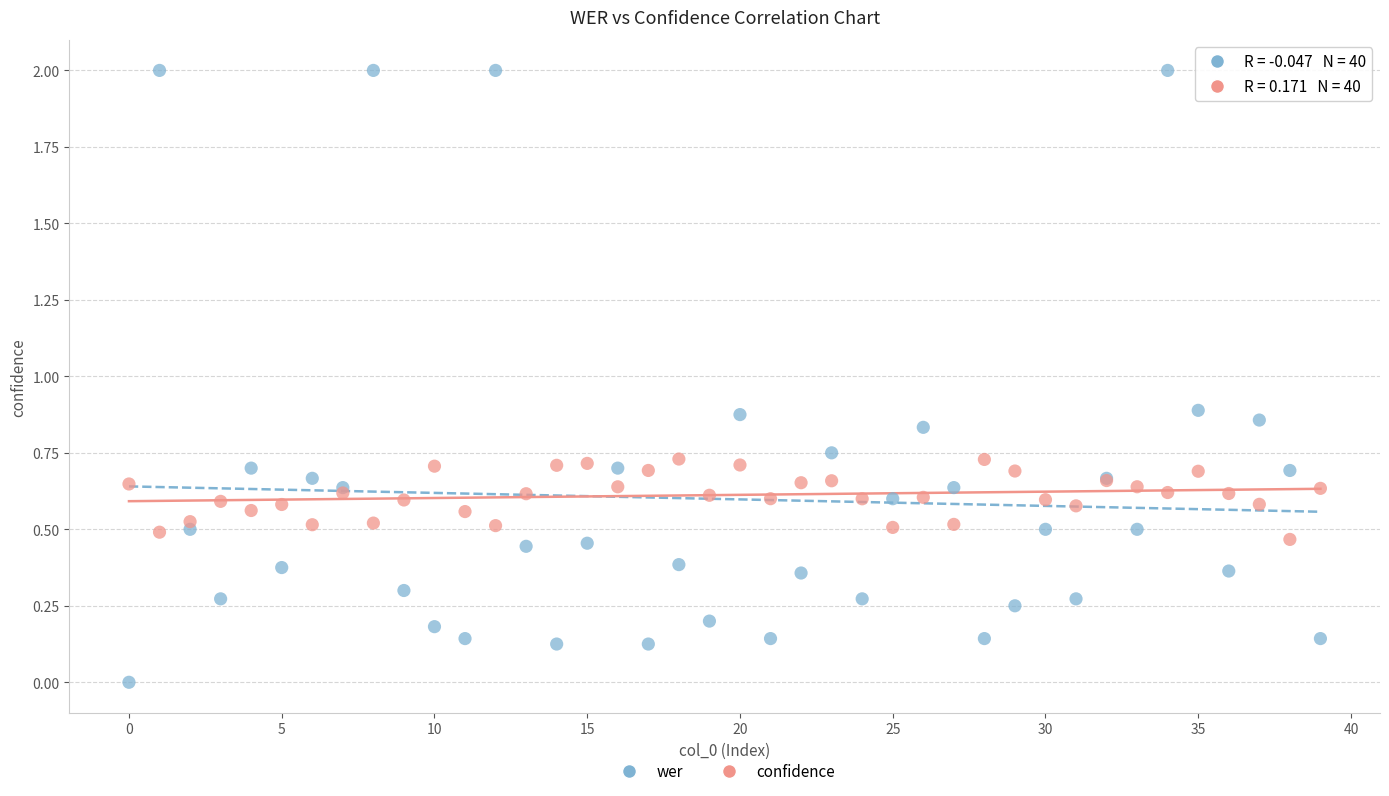

Which series contains the lowest Y value?

wer